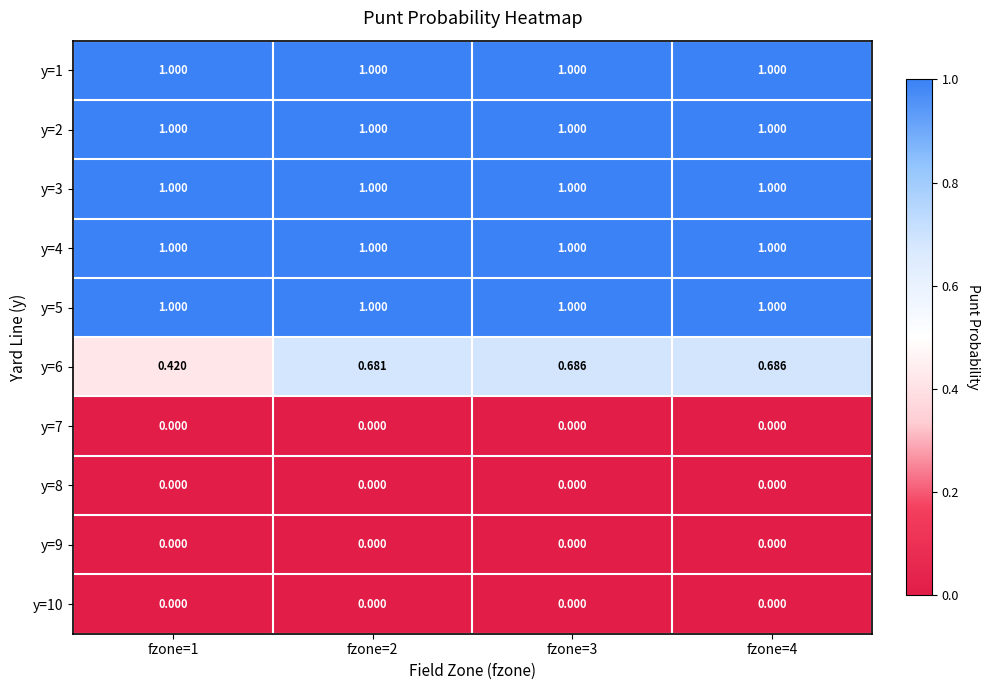

Reading left to right, what are all the values shown in this chart?

y=1: fzone=1=1.0	fzone=2=1.0	fzone=3=1.0	fzone=4=1.0
y=2: fzone=1=1.0	fzone=2=1.0	fzone=3=1.0	fzone=4=1.0
y=3: fzone=1=1.0	fzone=2=1.0	fzone=3=1.0	fzone=4=1.0
y=4: fzone=1=1.0	fzone=2=1.0	fzone=3=1.0	fzone=4=1.0
y=5: fzone=1=1.0	fzone=2=1.0	fzone=3=1.0	fzone=4=1.0
y=6: fzone=1=0.4	fzone=2=0.7	fzone=3=0.7	fzone=4=0.7
y=7: fzone=1=0.0	fzone=2=0.0	fzone=3=0.0	fzone=4=0.0
y=8: fzone=1=0.0	fzone=2=0.0	fzone=3=0.0	fzone=4=0.0
y=9: fzone=1=0.0	fzone=2=0.0	fzone=3=0.0	fzone=4=0.0
y=10: fzone=1=0.0	fzone=2=0.0	fzone=3=0.0	fzone=4=0.0